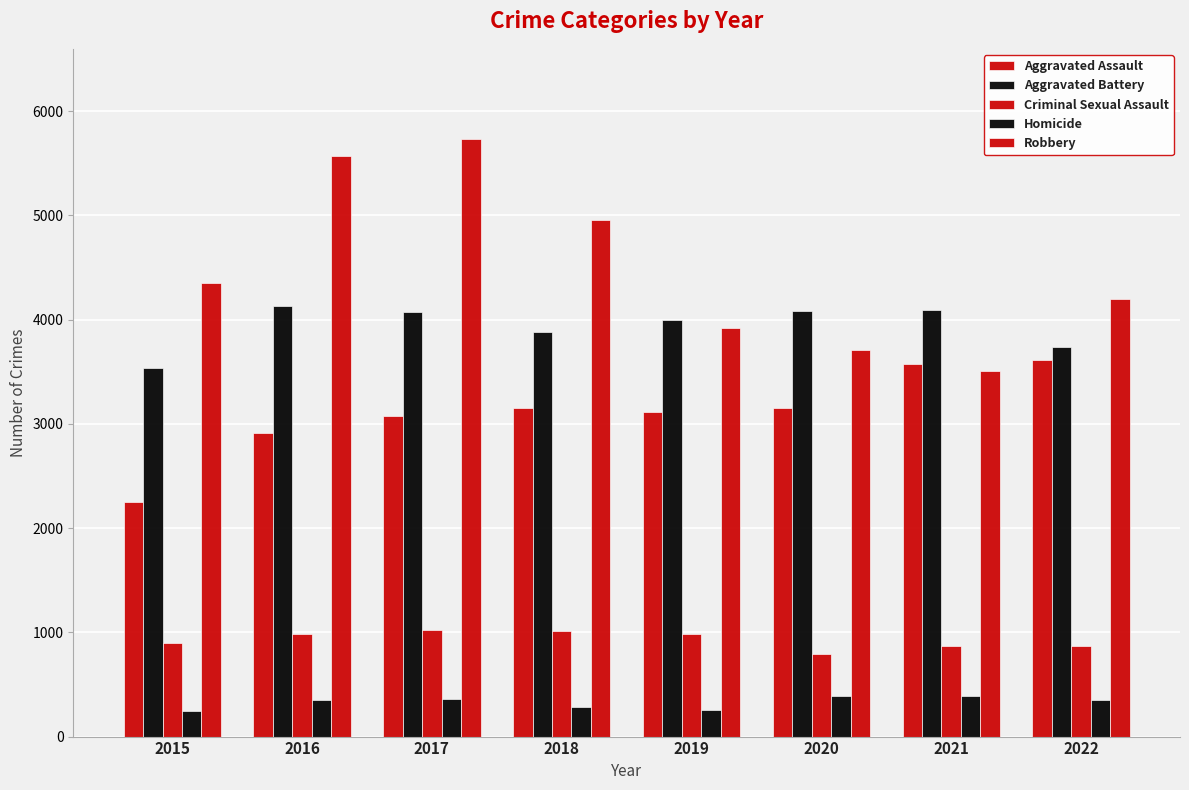

At which category does the chart reach its minimum across all series?

2015